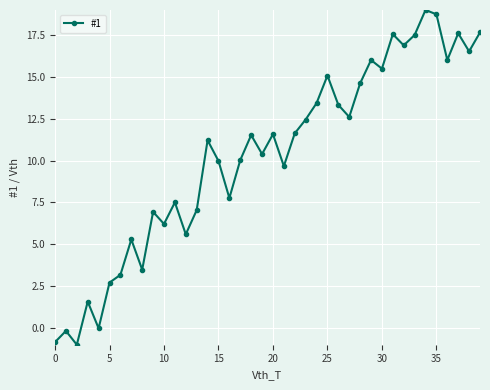

What is the maximum value shown in the chart?

19.0